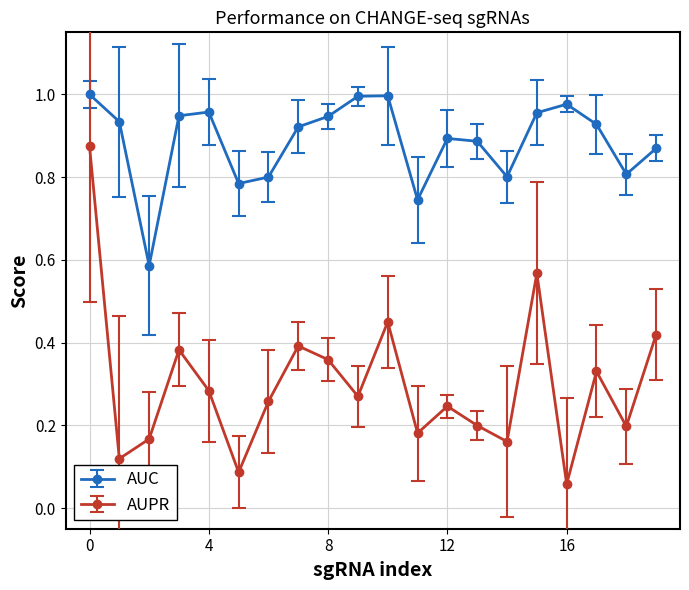

Does the chart display data point markers on the line(s)?

Yes